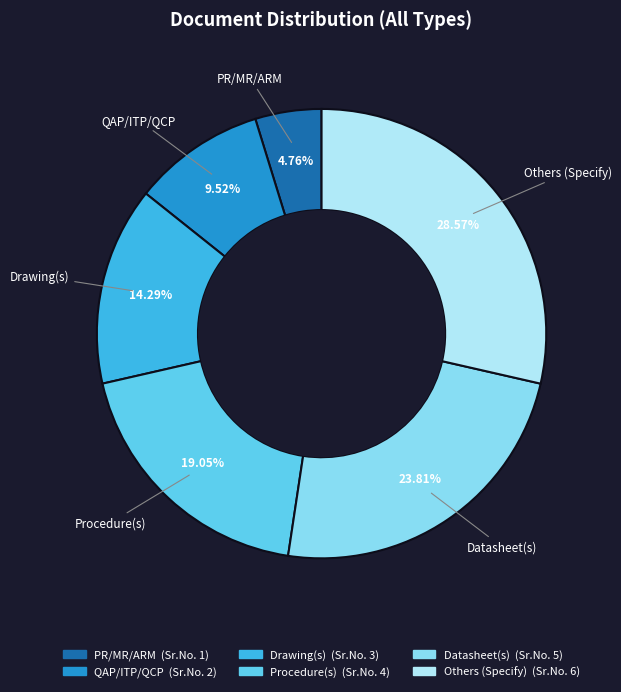

Does PR/MR/ARM account for over 50% of the chart?

No